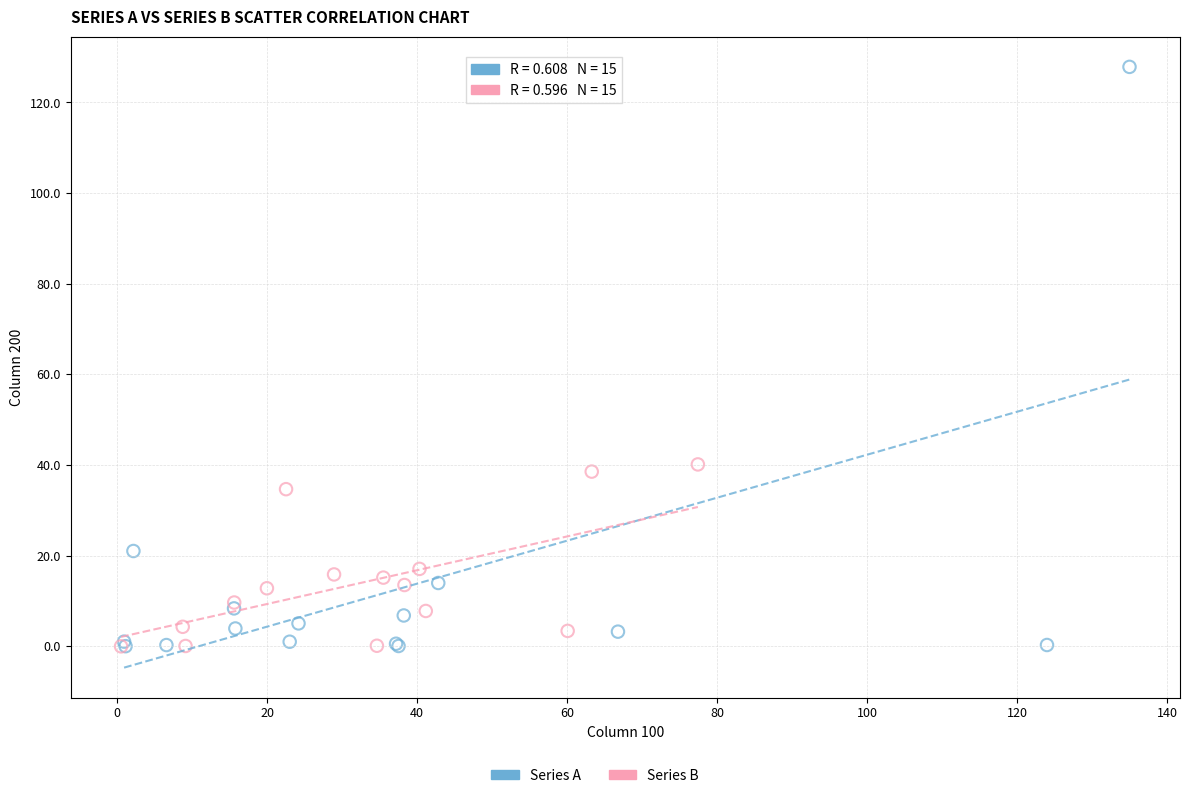

Which series has the largest Y range (max minus min)?

Series A